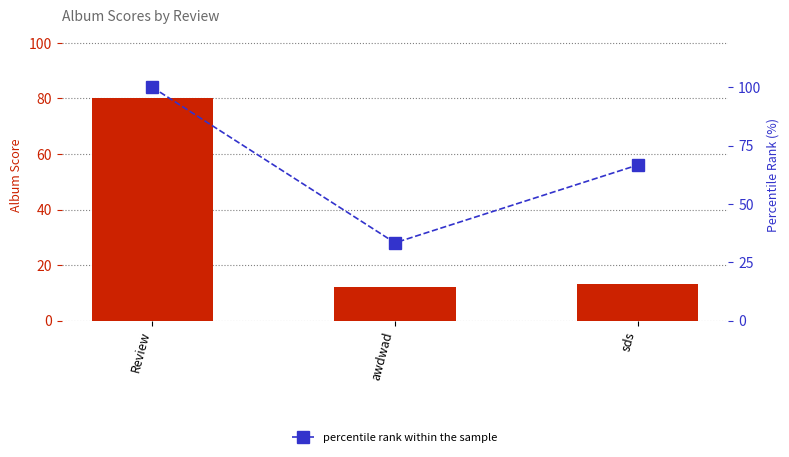

What is the average value of the percentile rank within the sample series?

66.7